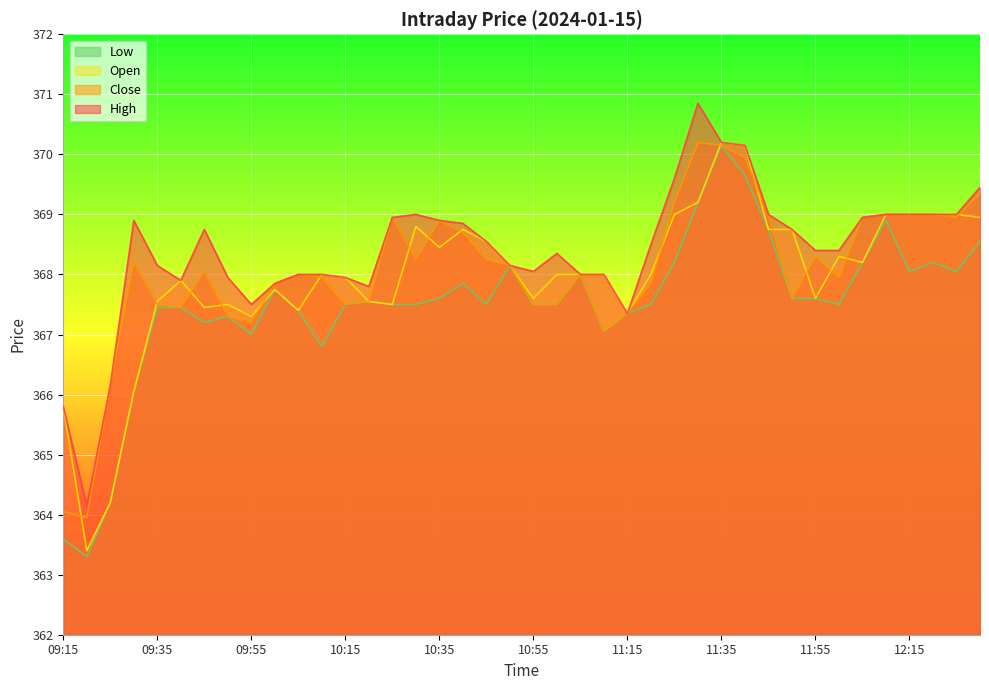

True or false: Low and Close cross at least once.

False